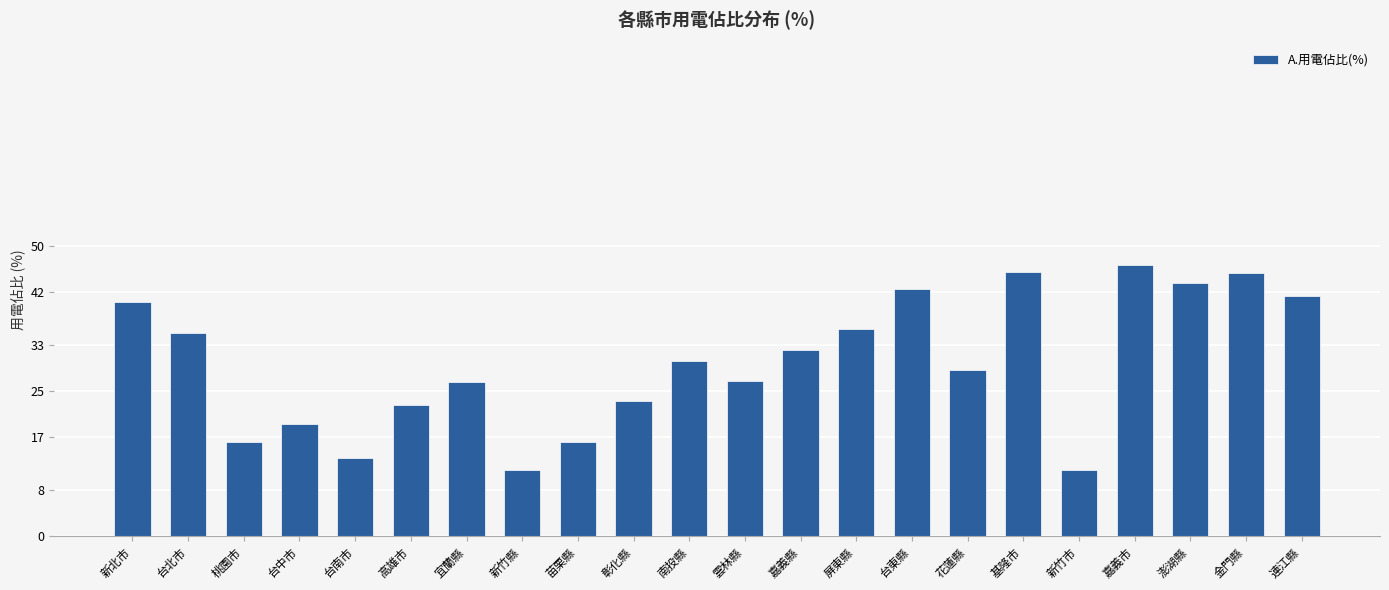

What is the difference between the second highest and minimum values?

34.2